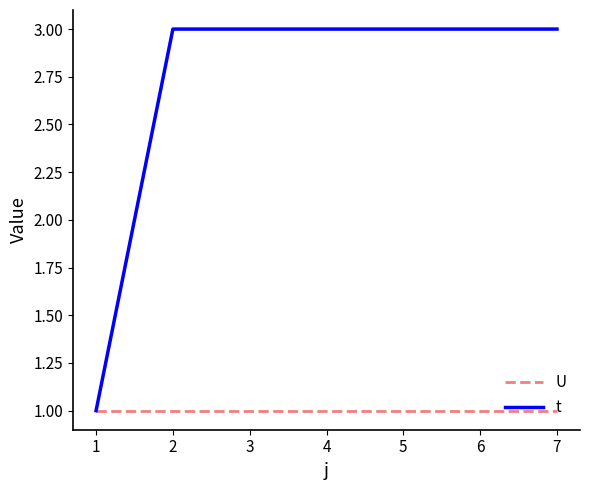

What is the total value across all series at 4?

4